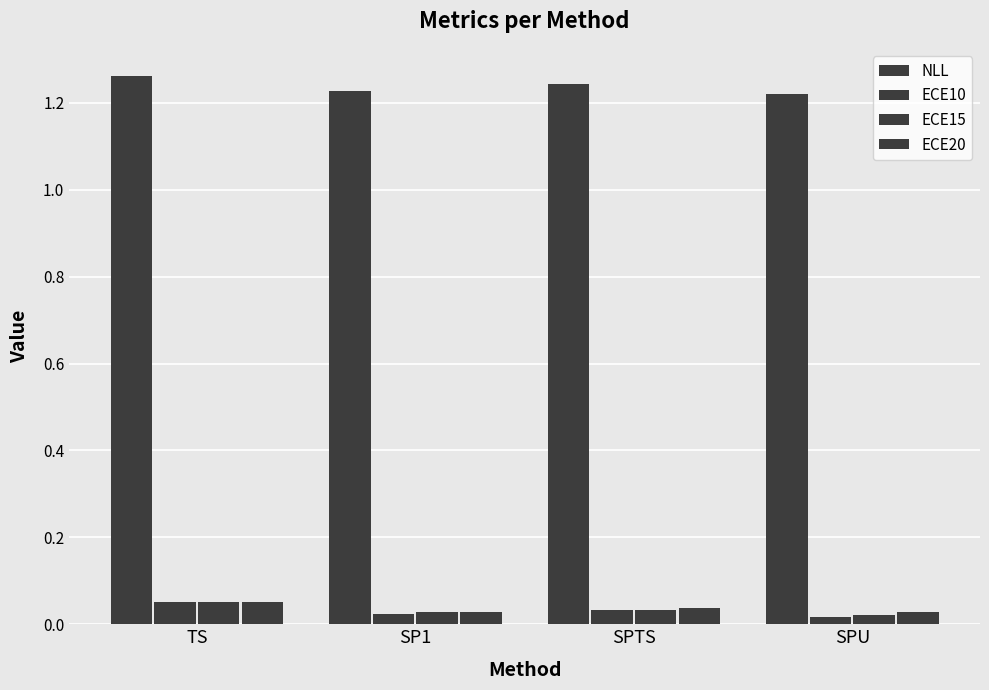

How many series are shown in this chart?

4